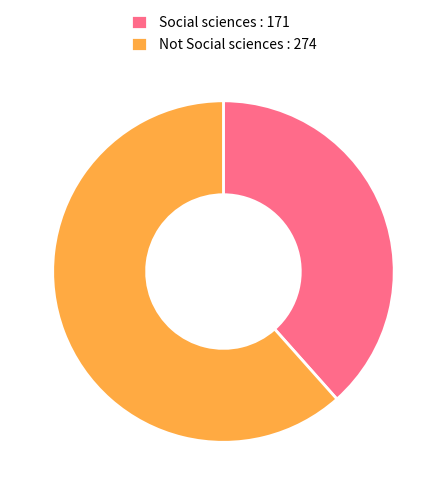

Between Social sciences and Not Social sciences, which is larger?

Not Social sciences